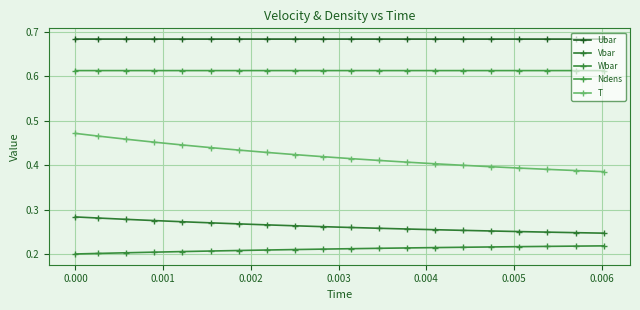

True or false: Wbar and Ndens cross at least once.

False